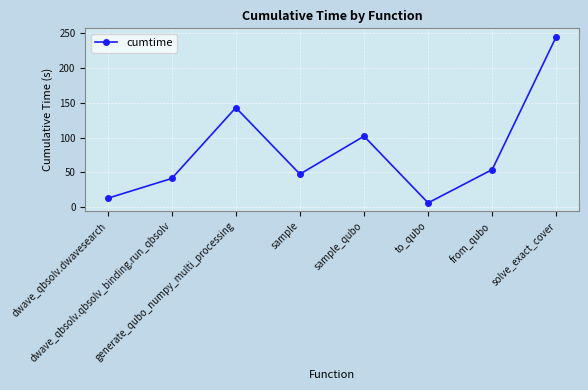

At which category does the data reach its first local valley?

sample